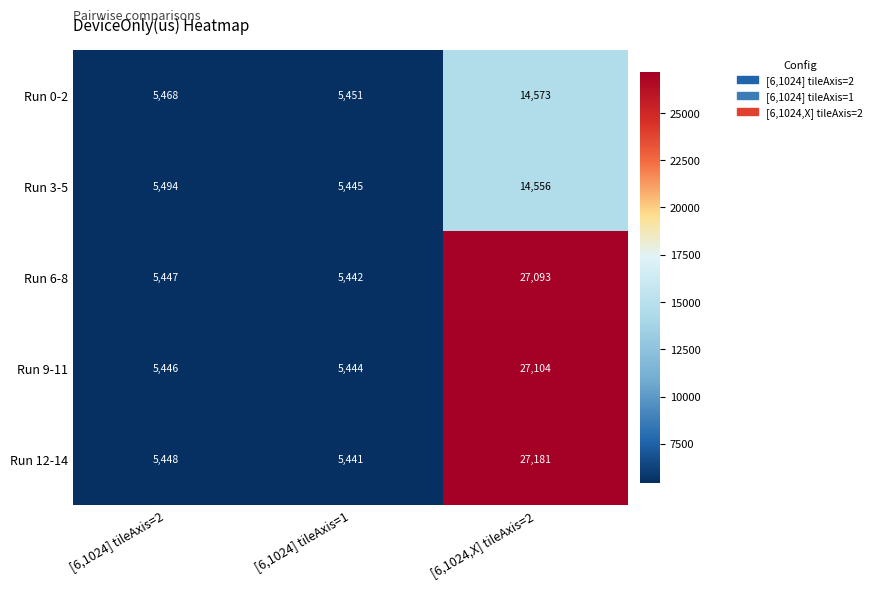

Reading left to right, list all the values displayed in this chart.

Run 0-2: 5468	5451	14573
Run 3-5: 5494	5445	14556
Run 6-8: 5447	5442	27093
Run 9-11: 5446	5444	27104
Run 12-14: 5448	5441	27181